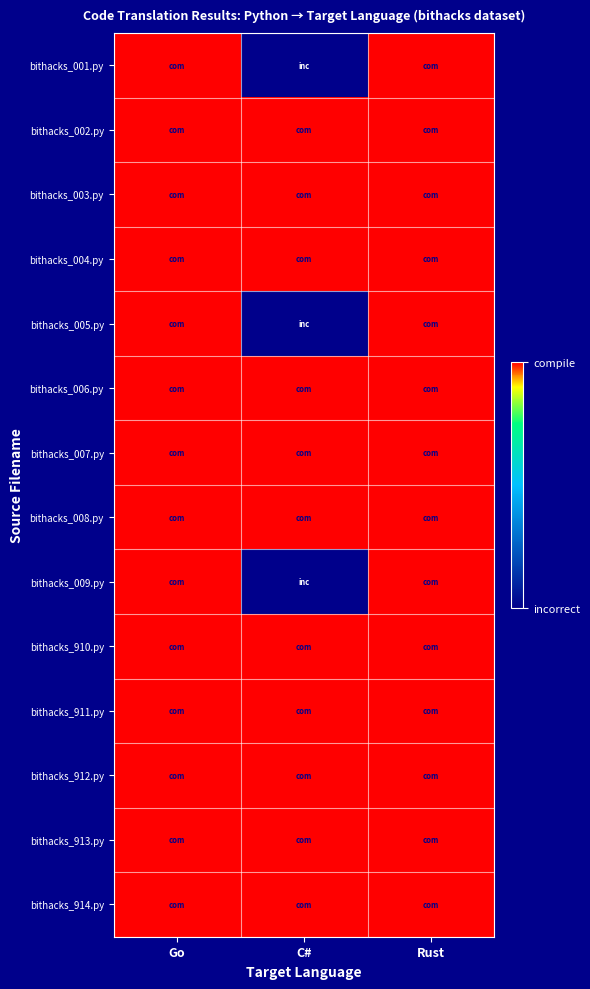

At how many categories does at least one series exceed 0?

3